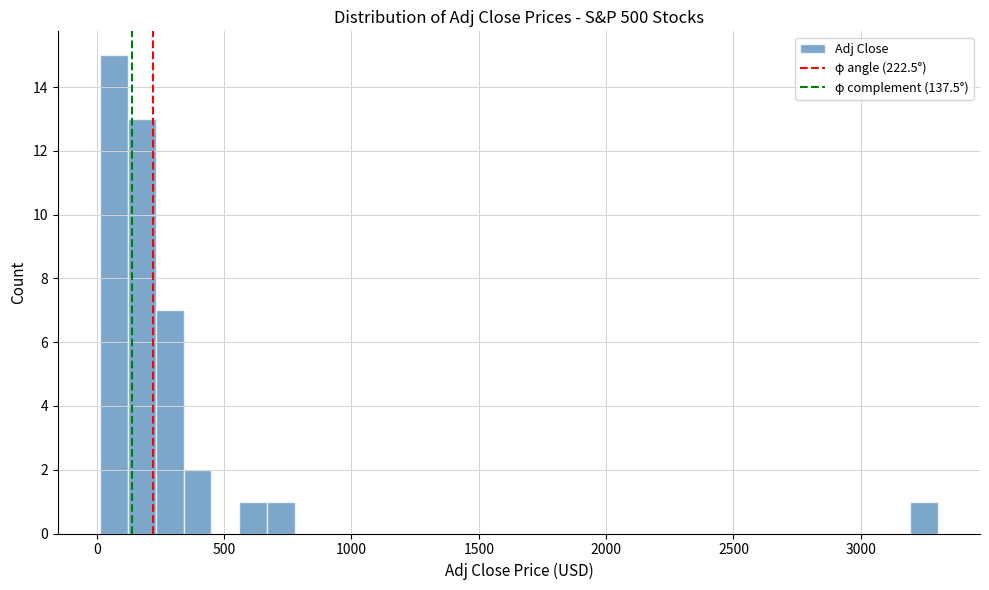

Around what value on the x-axis is the tallest bar? Give the approximate position of its centre, as read against the axis.

50